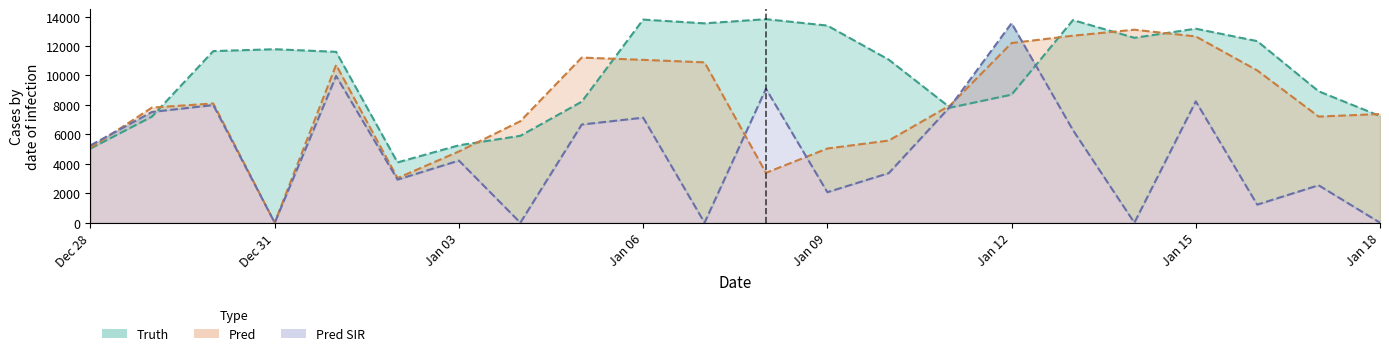

What is the difference between the pred values at Jan 09 and Dec 28?

46.2